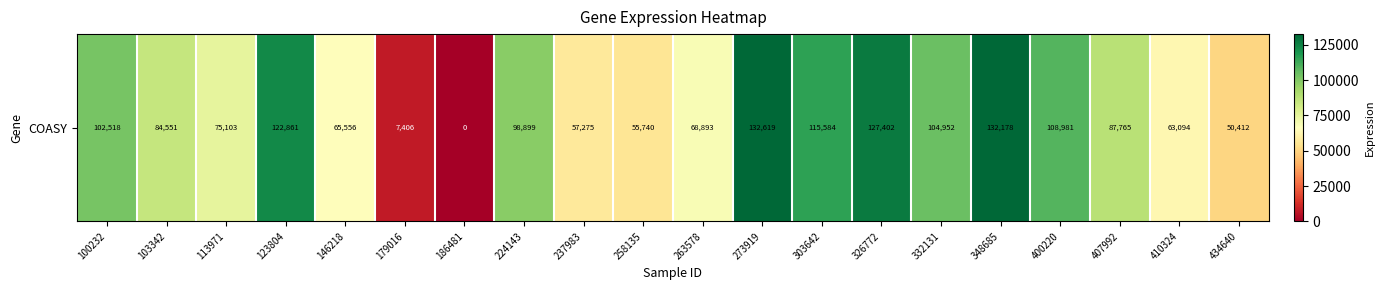

What is the ratio of the value at 410324 to the value at 407992?

0.7